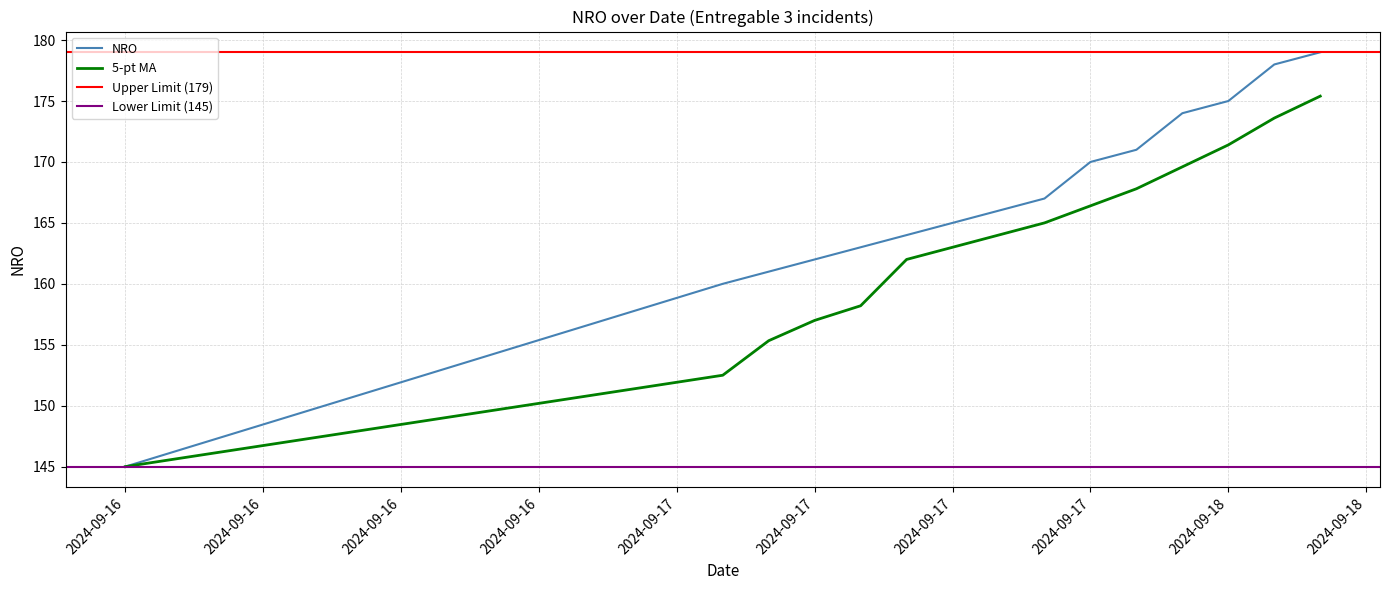

Which has a higher value, 2024-09-17 or 2024-09-17?

2024-09-17